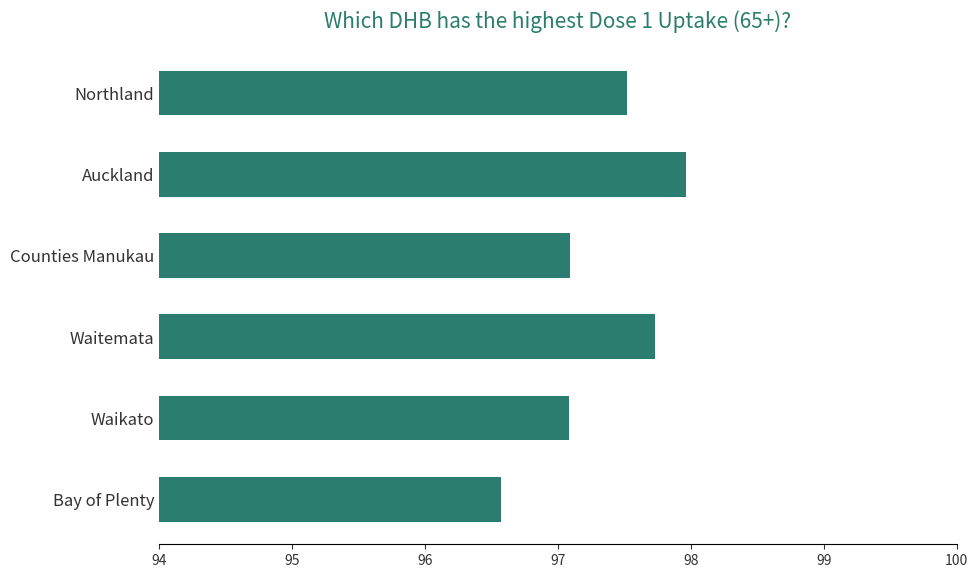

Which label corresponds to the smallest value in the chart?

Bay of Plenty